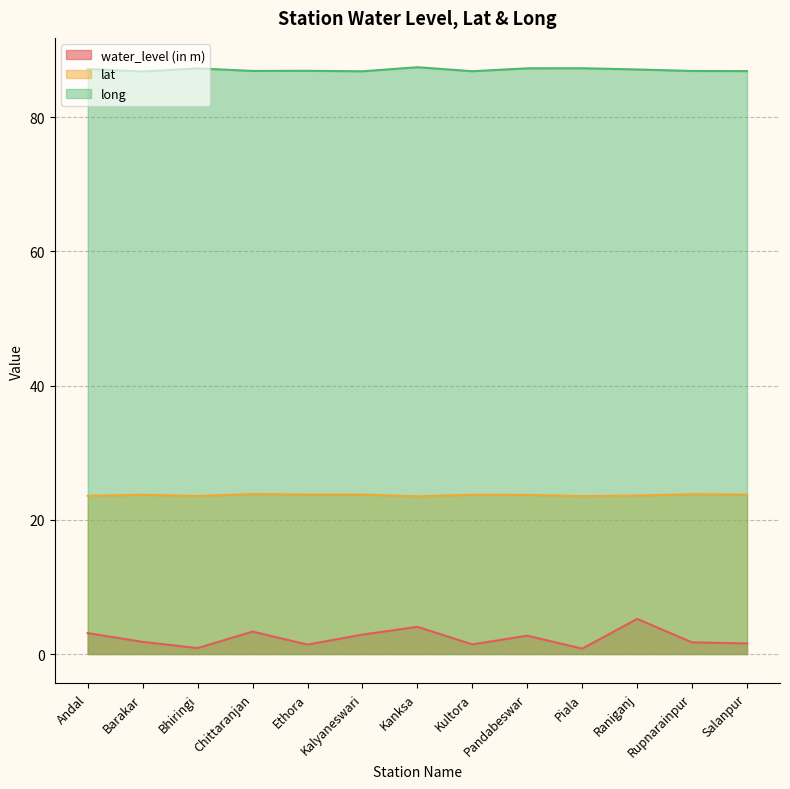

Which label corresponds to the smallest value in the chart?

Piala